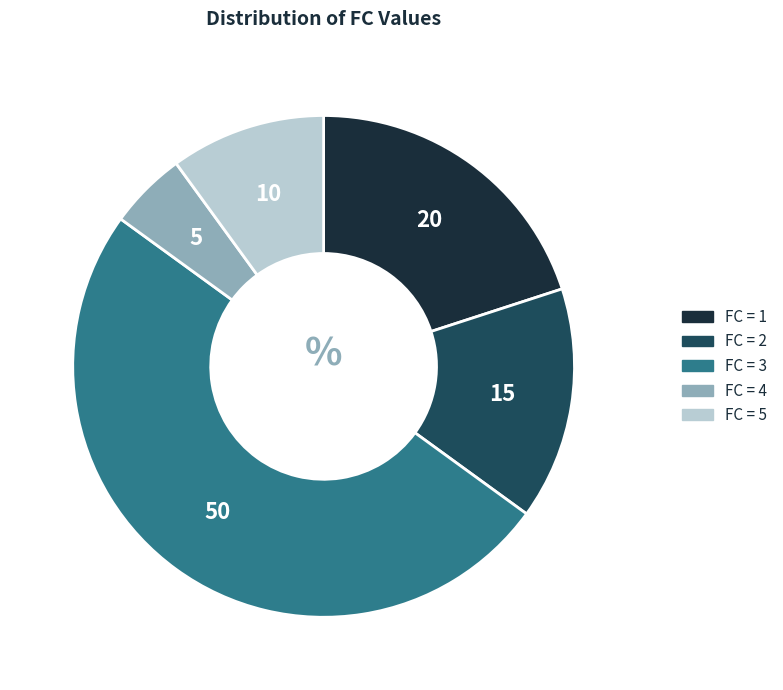

Does FC = 1 account for over 50% of the chart?

No